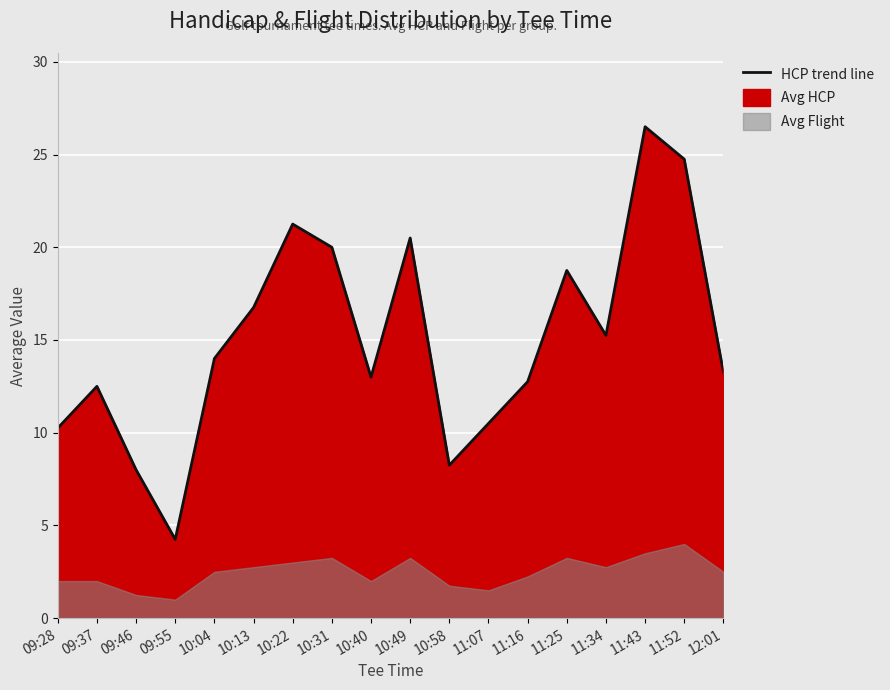

What is the average value?

15.0